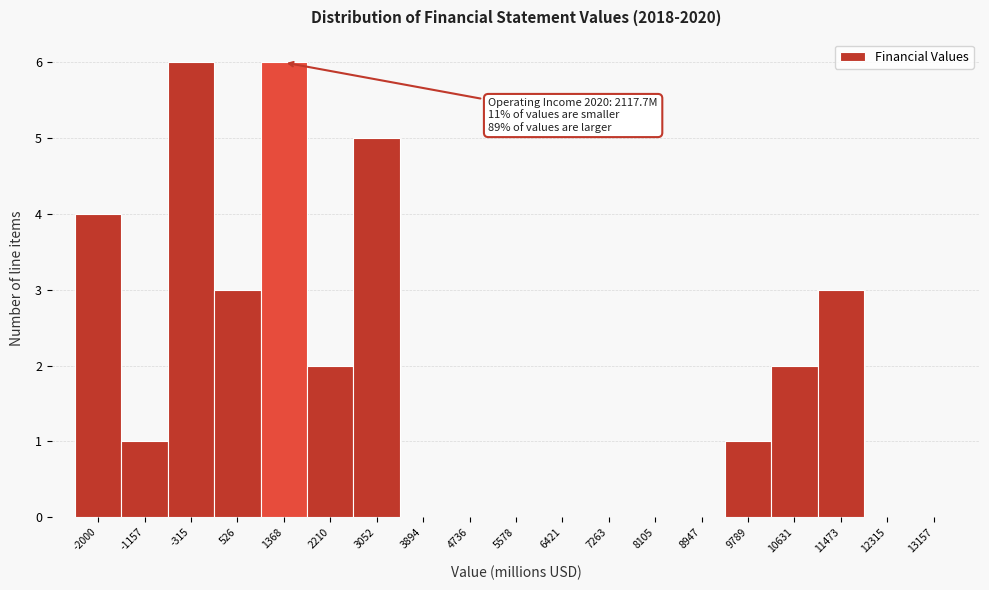

Reading left to right, extract all data points from this chart.

-2000=4	-1157=1	-315=6	526=3	1368=6	2210=2	3052=5	3894=0	4736=0	5578=0	6421=0	7263=0	8105=0	8947=0	9789=1	10631=2	11473=3	12315=0	13157=0